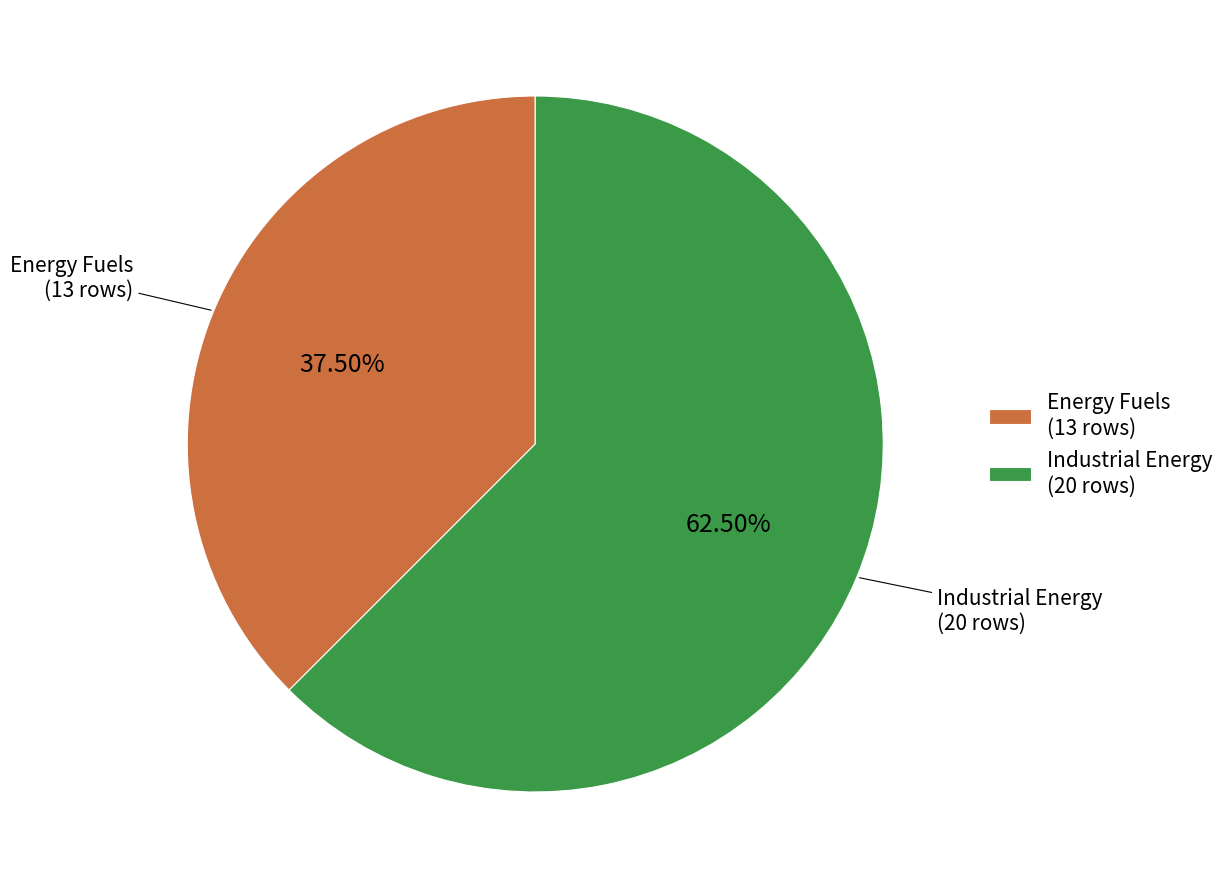

True or false: Energy Fuels accounts for 51% of the total.

False